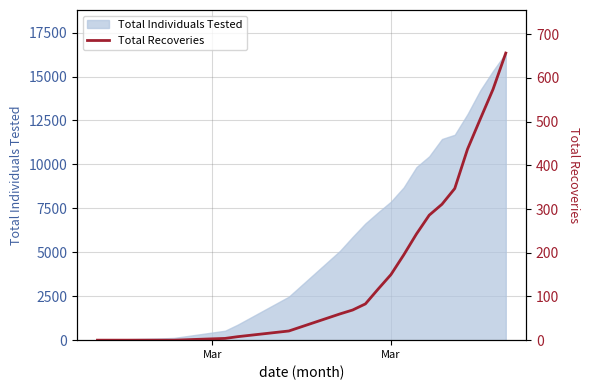

What is the highest value of the Total Individuals Tested series?

16336